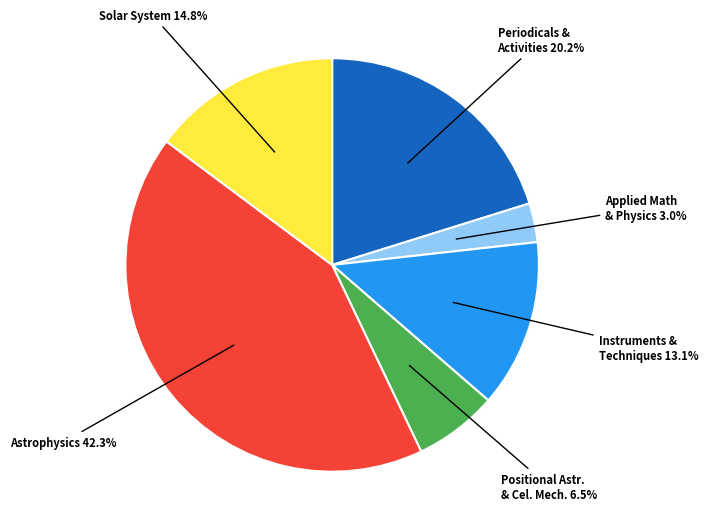

To the nearest percent, what percentage of the pie is Solar System?

15%